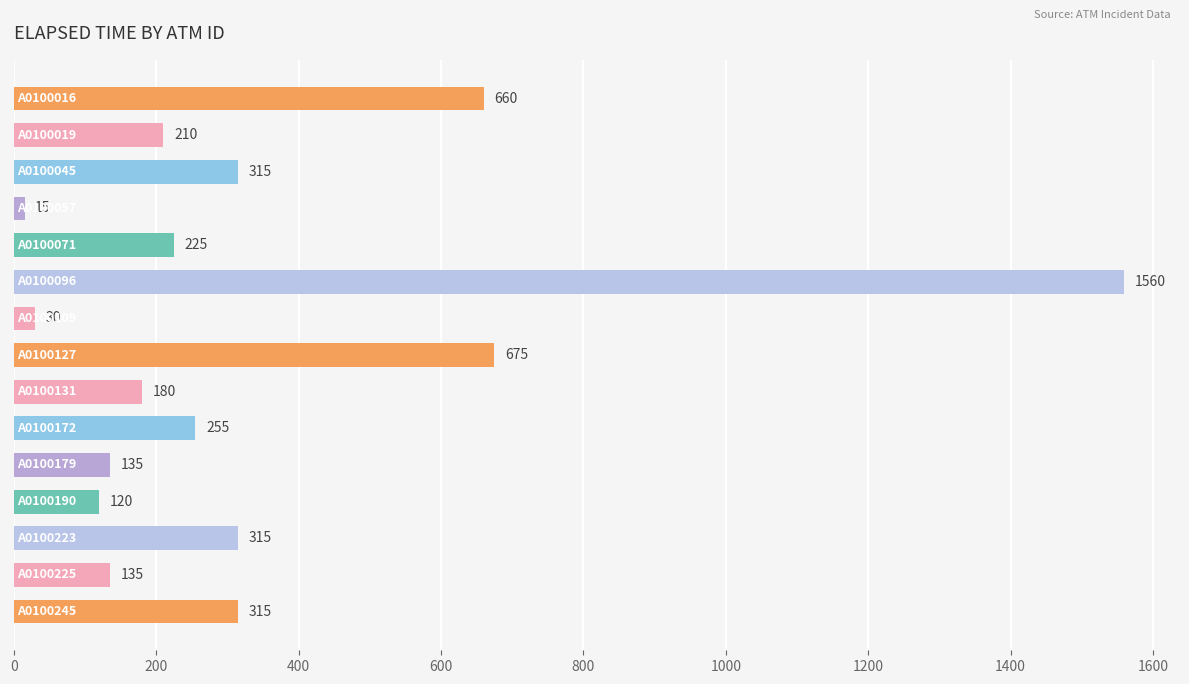

What is the average value?

343